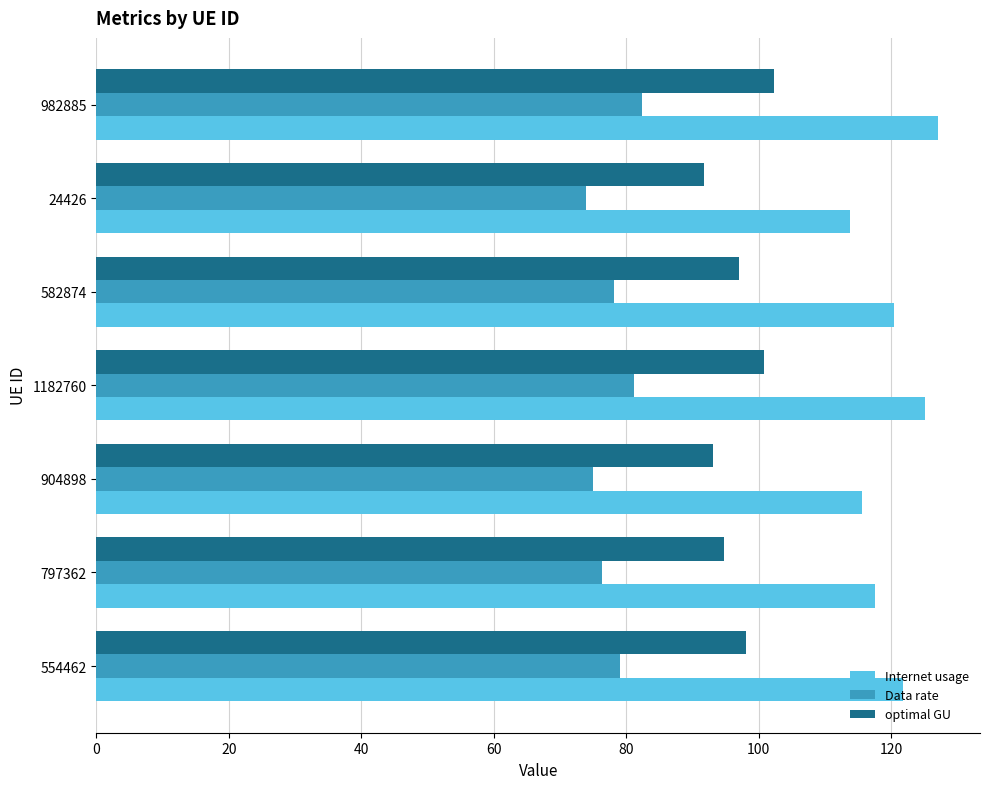

What is the approximate value of Internet usage at 554462?

121.8